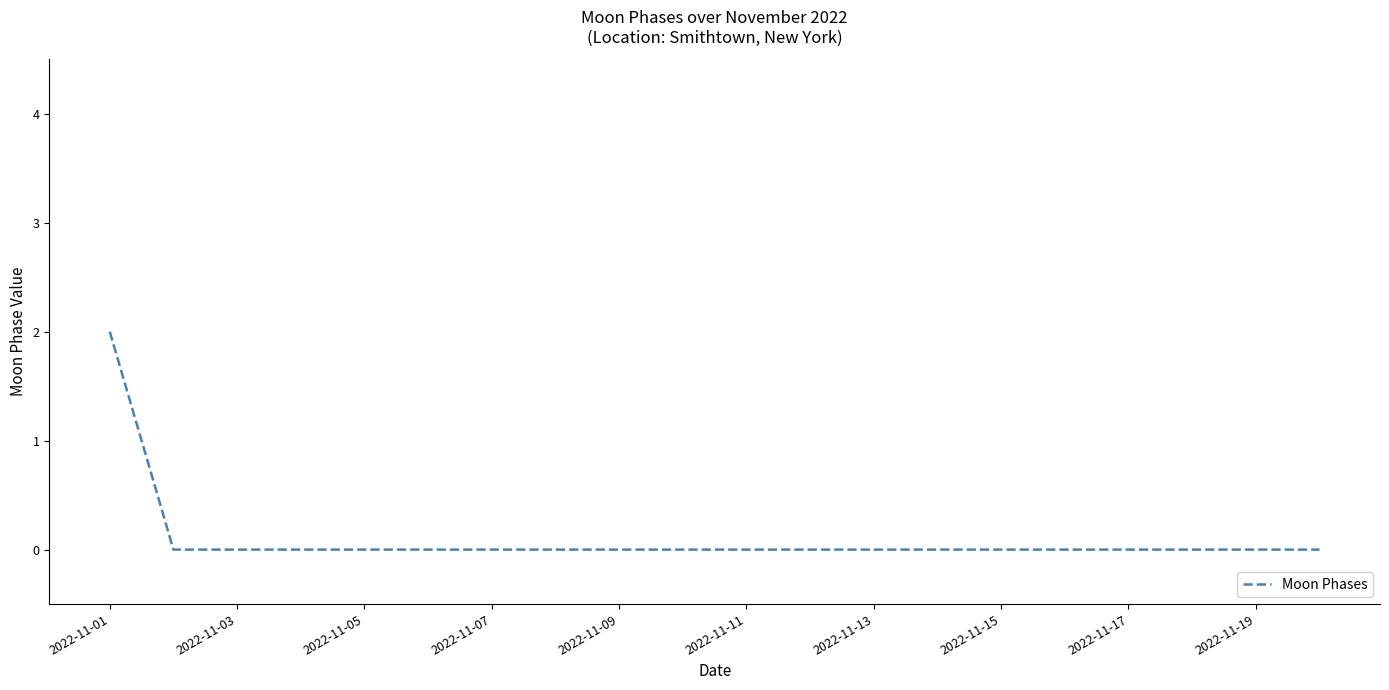

What is the sum of all values?

2